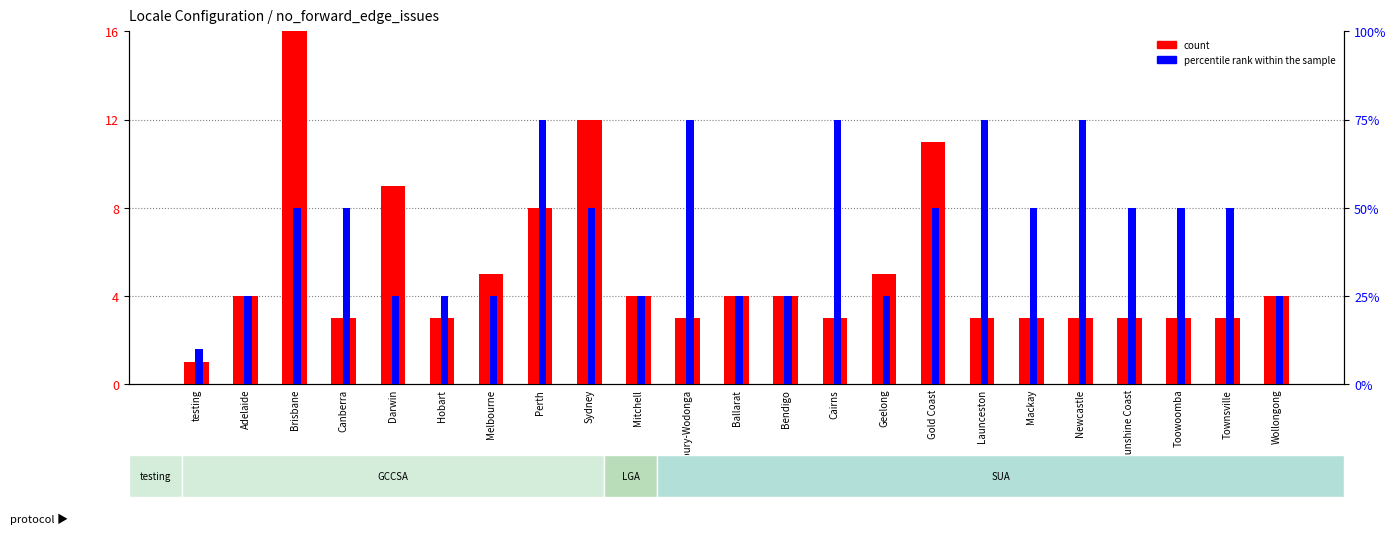

Rank the series by their average value, from highest to lowest.

percentile rank within the sample, count